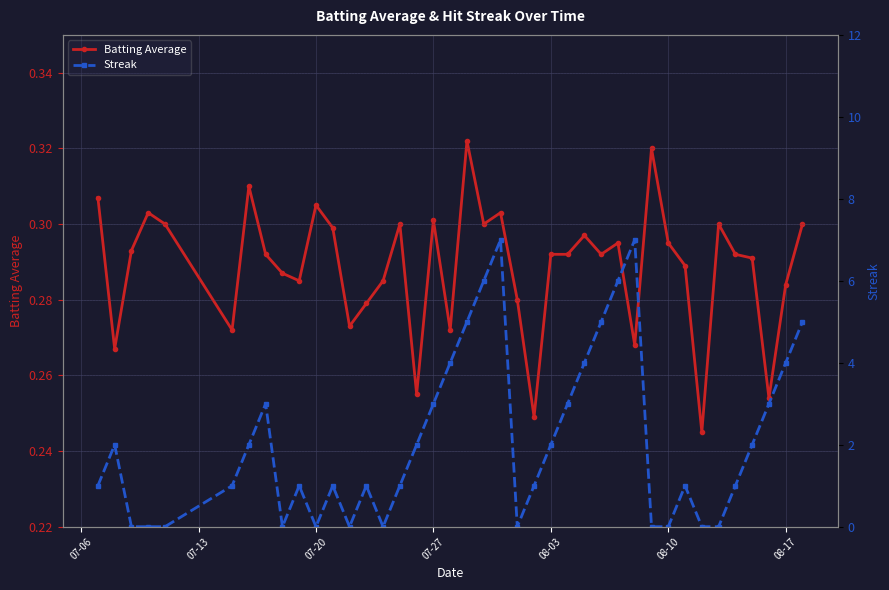

True or false: Batting Average and Streak cross at least once.

True